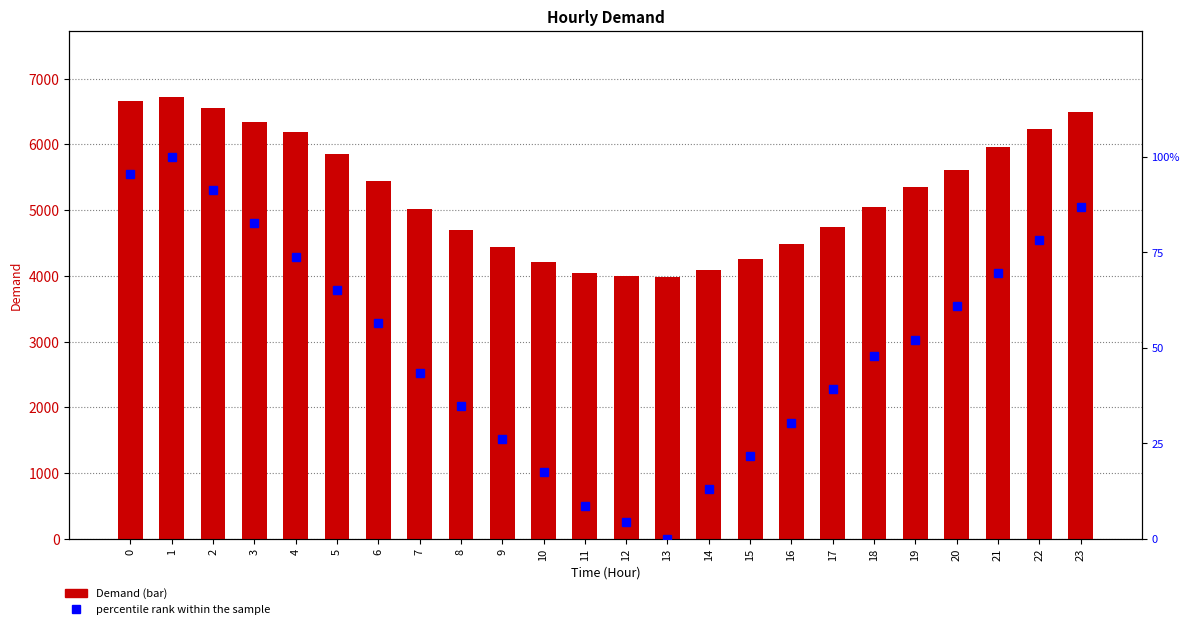

Reading right to left, what are all the values shown in this chart?

Demand: 23=6492.0	22=6236.0	21=5960.0	20=5610.0	19=5345.0	18=5055.0	17=4736.0	16=4479.0	15=4261.0	14=4095.0	13=3975.0	12=3991.0	11=4043.0	10=4209.0	9=4432.0	8=4697.0	7=5024.0	6=5436.0	5=5856.0	4=6185.0	3=6337.0	2=6549.0	1=6719.0	0=6662.0
percentile rank within the sample: 23=87.0	22=78.3	21=69.6	20=60.9	19=52.2	18=47.8	17=39.1	16=30.4	15=21.7	14=13.0	13=0.0	12=4.3	11=8.7	10=17.4	9=26.1	8=34.8	7=43.5	6=56.5	5=65.2	4=73.9	3=82.6	2=91.3	1=100.0	0=95.7